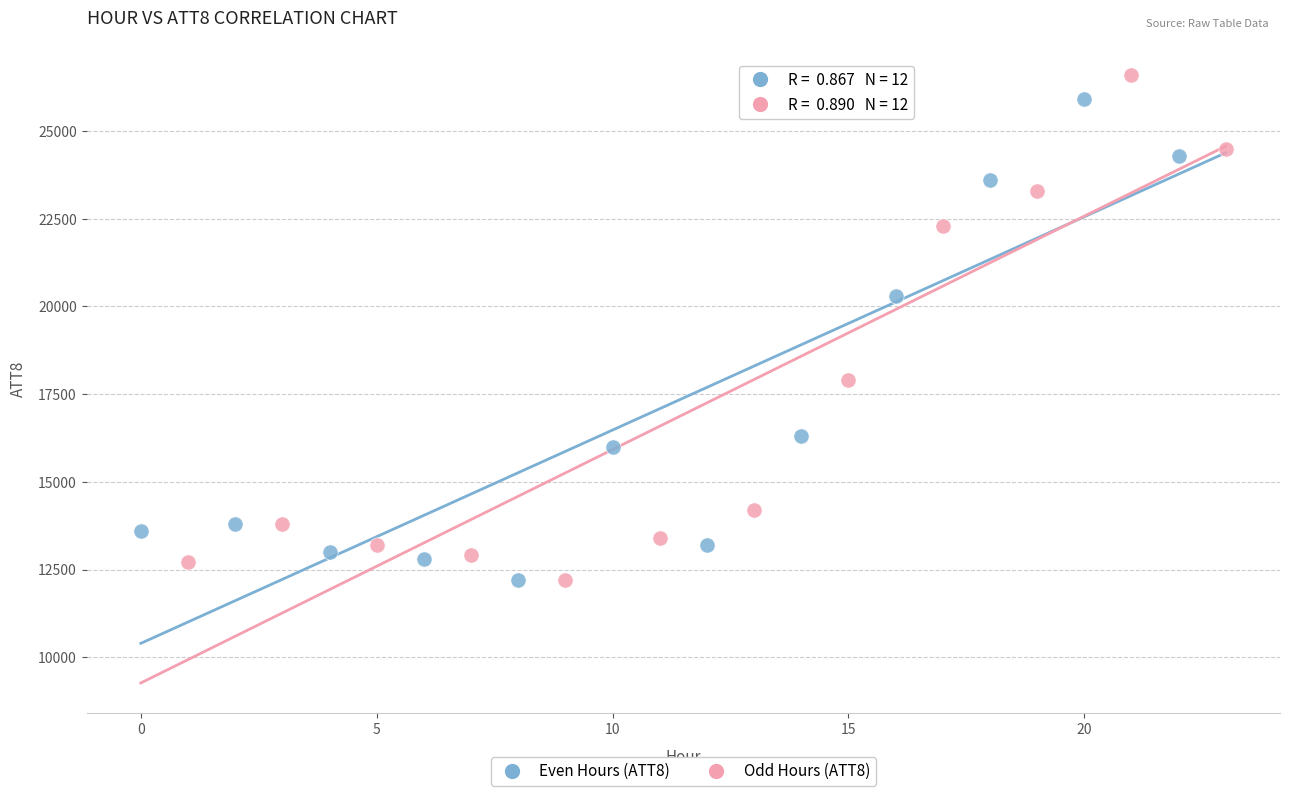

Which series has the widest spread of Y values?

Odd Hours (ATT8)